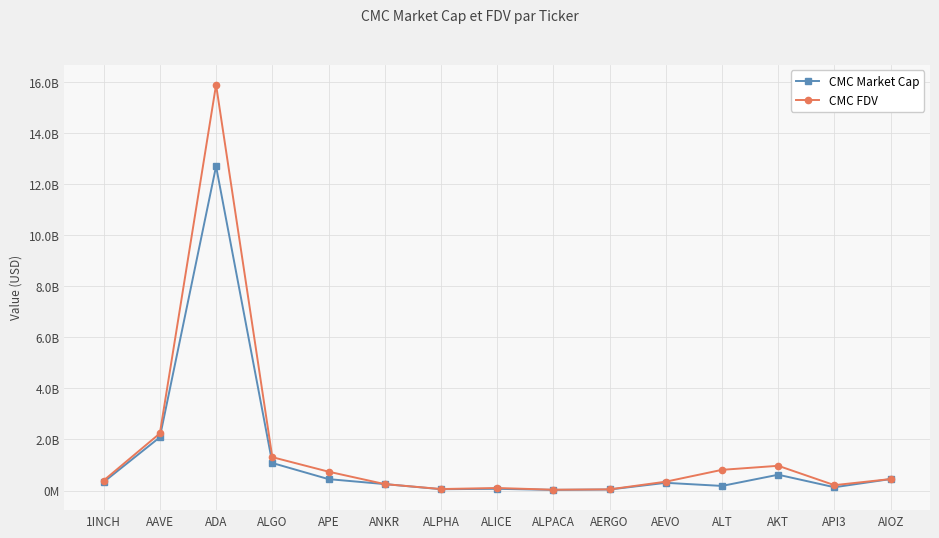

The value of CMC Market Cap at AIOZ is 791887693.6. True or false?

False